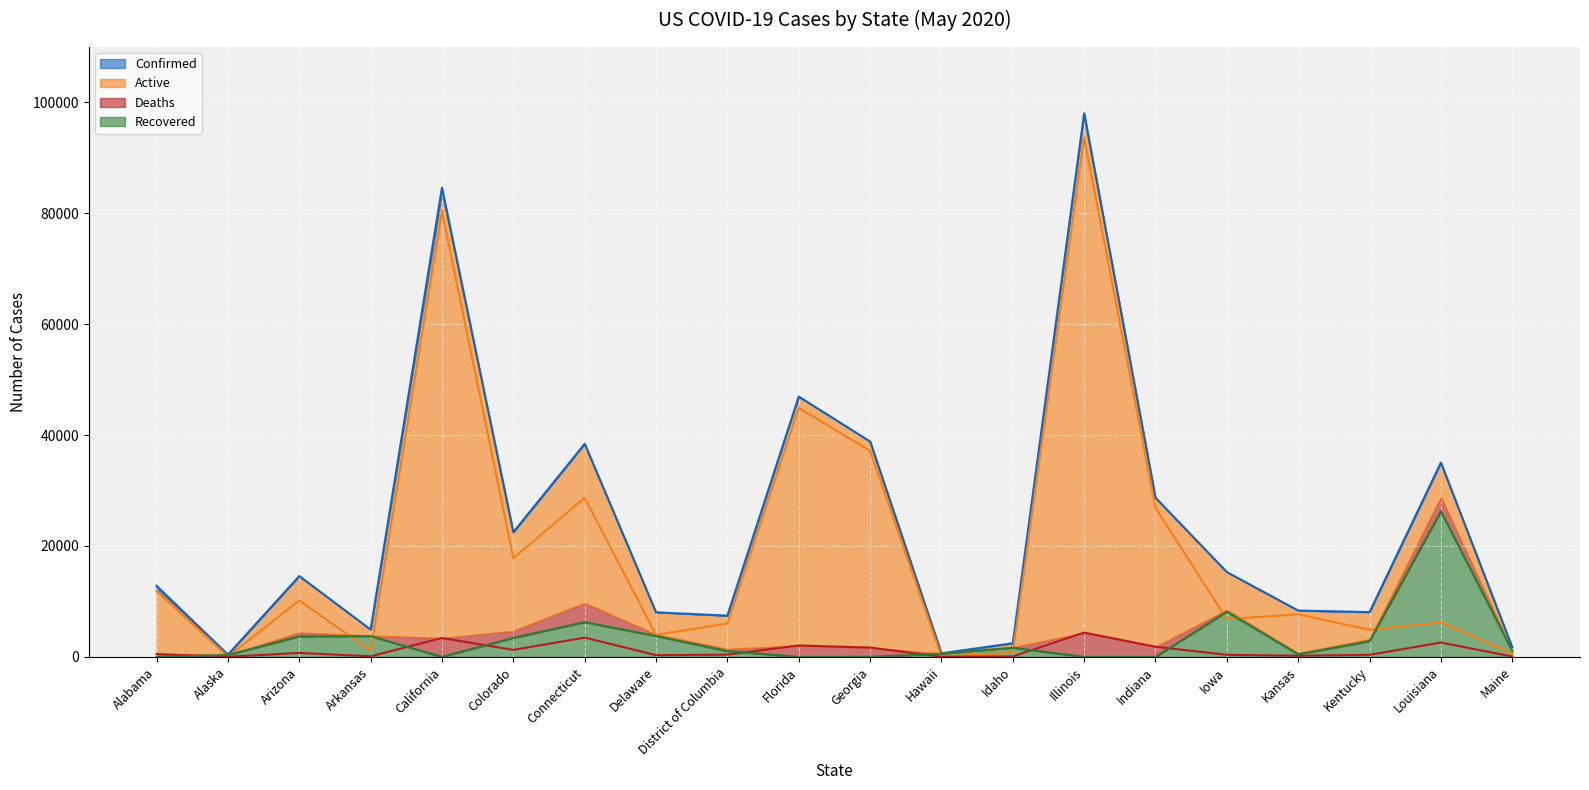

What is the value of the Deaths point at the 18th from the left?

366